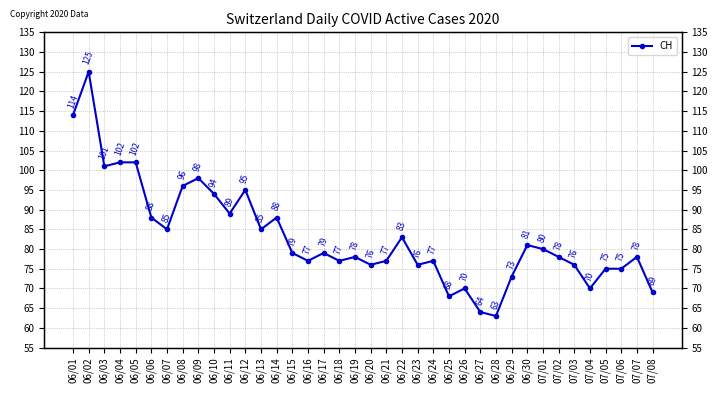

What is the average value?

83